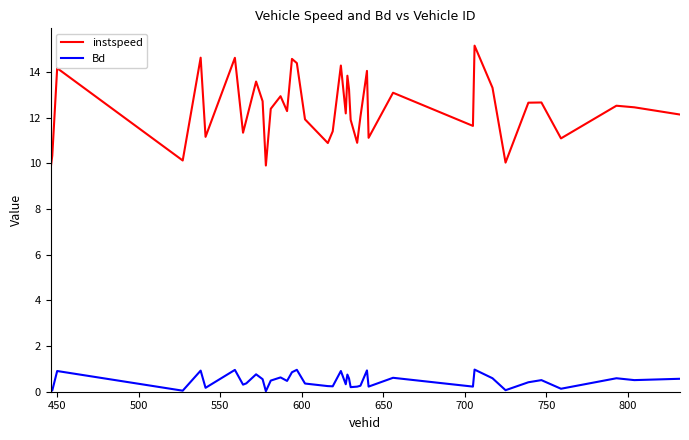

Rank the series by their maximum value, from lowest to highest.

Bd, instspeed